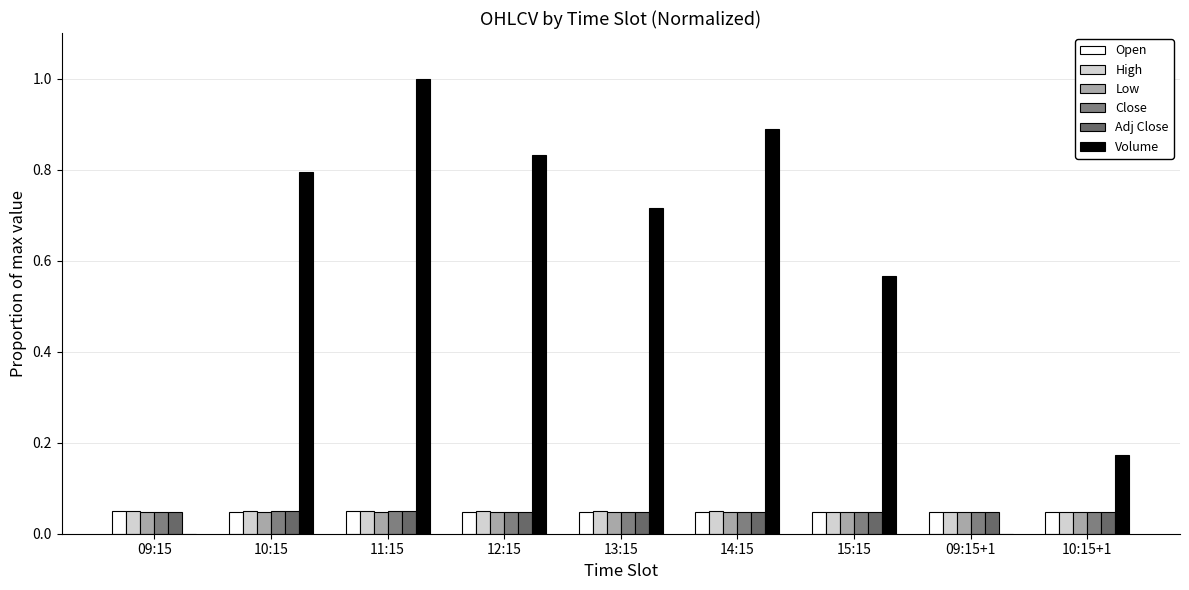

What is the label of the 7th bar from the left?

15:15